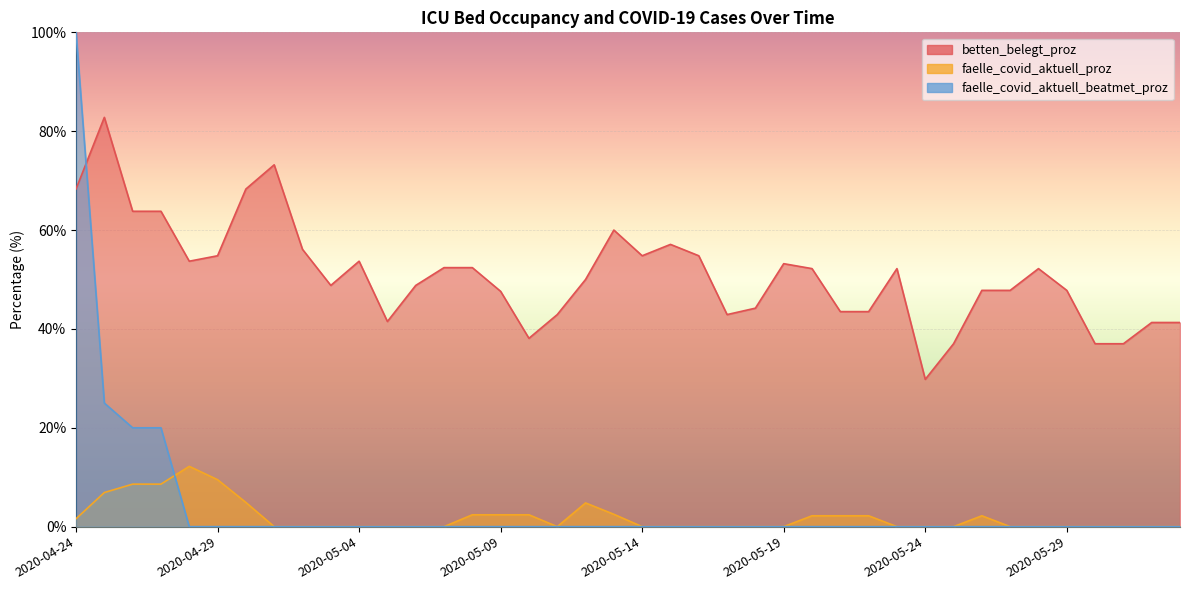

What is the label of the 13th point from the left?

2020-05-06